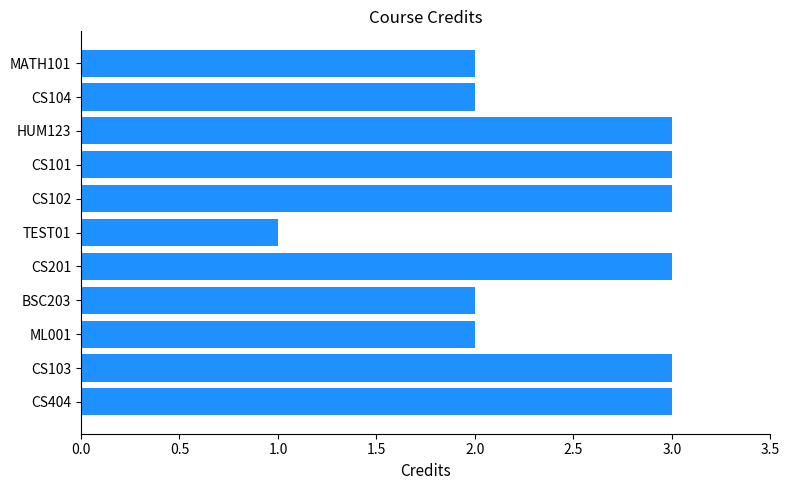

True or false: the data shows 3 at CS102.

True